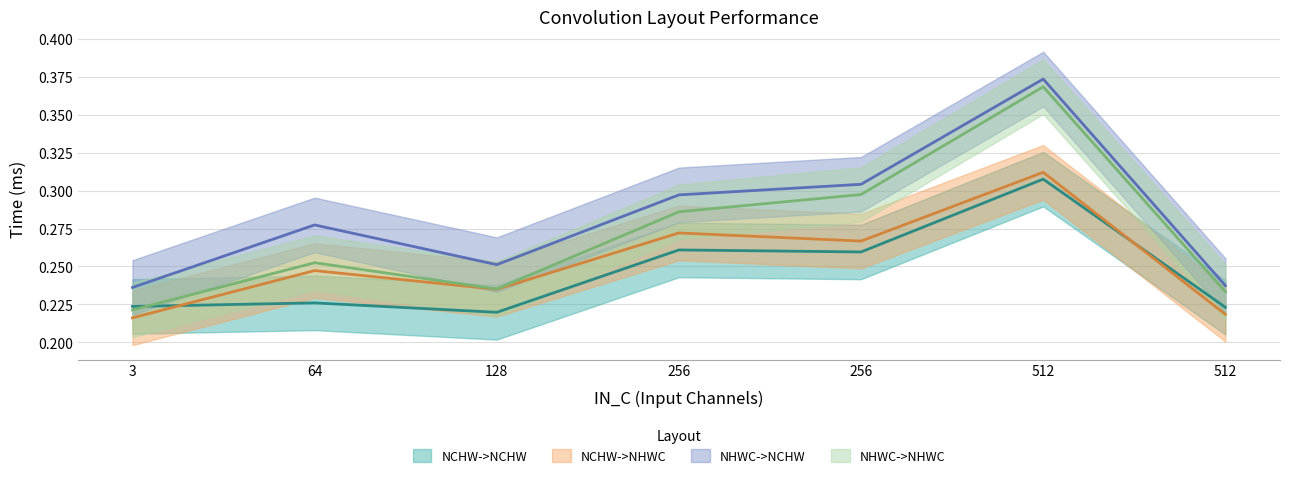

What is the sum of the NCHW->NCHW values at 128 and 256?

0.5